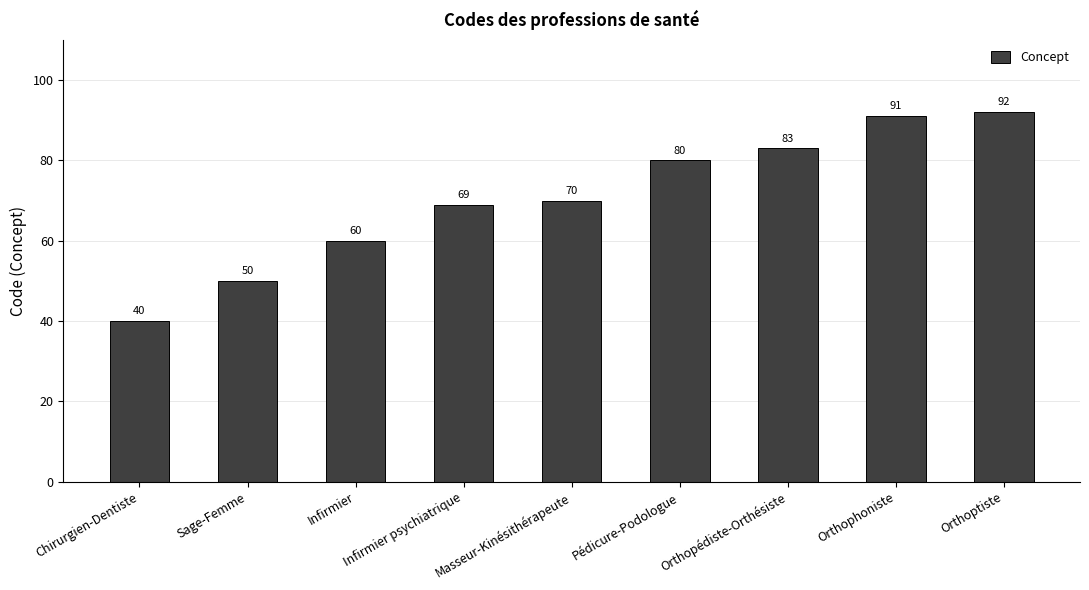

List the labels in order of value, smallest first.

Chirurgien-Dentiste, Sage-Femme, Infirmier, Infirmier psychiatrique, Masseur-Kinésithérapeute, Pédicure-Podologue, Orthopédiste-Orthésiste, Orthophoniste, Orthoptiste